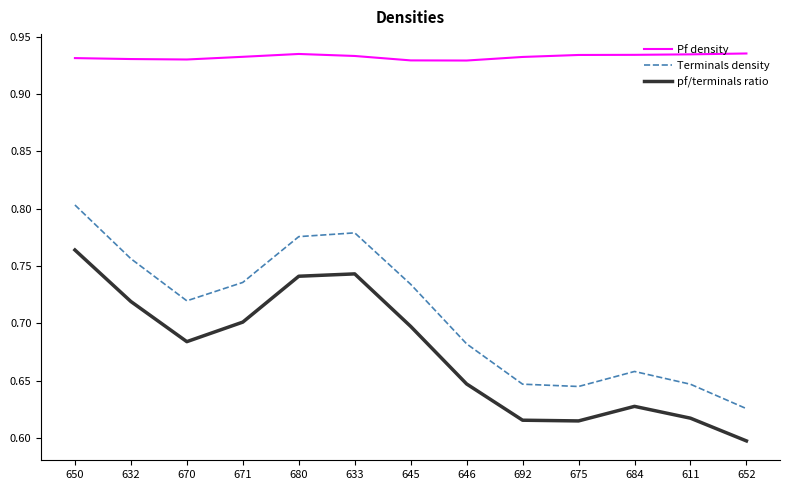

What is the total value across all series at 680?

2.5